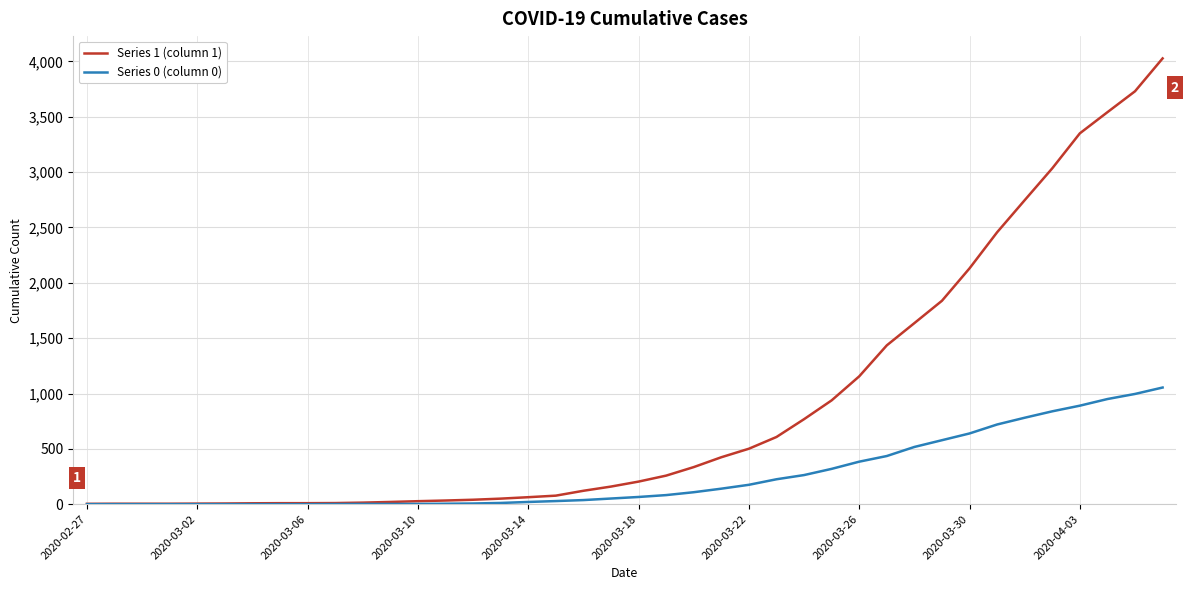

List the series in order of their overall mean, lowest first.

Series 0 (column 0), Series 1 (column 1)